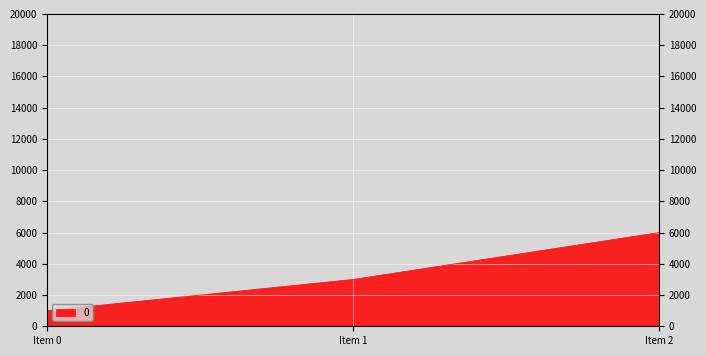

Reading right to left, list all the values displayed in this chart.

6000	3000	1000